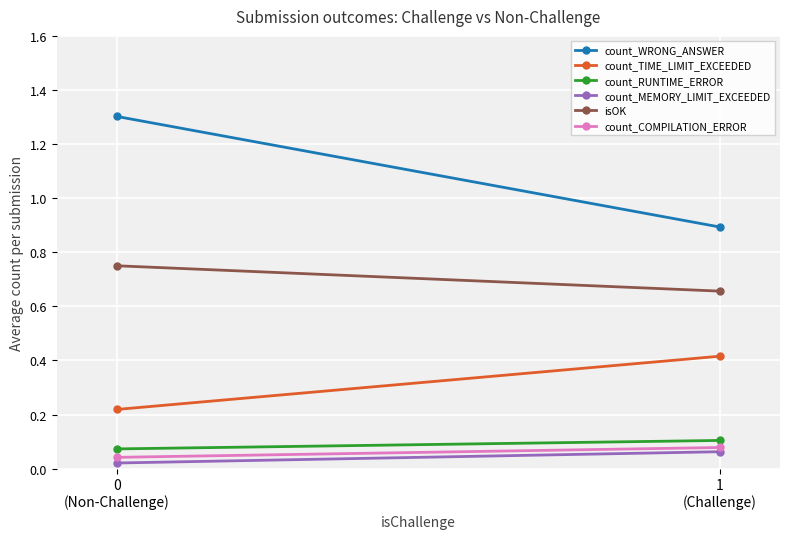

List the series in order of their peak value, lowest first.

count_MEMORY_LIMIT_EXCEEDED, count_COMPILATION_ERROR, count_RUNTIME_ERROR, count_TIME_LIMIT_EXCEEDED, isOK, count_WRONG_ANSWER